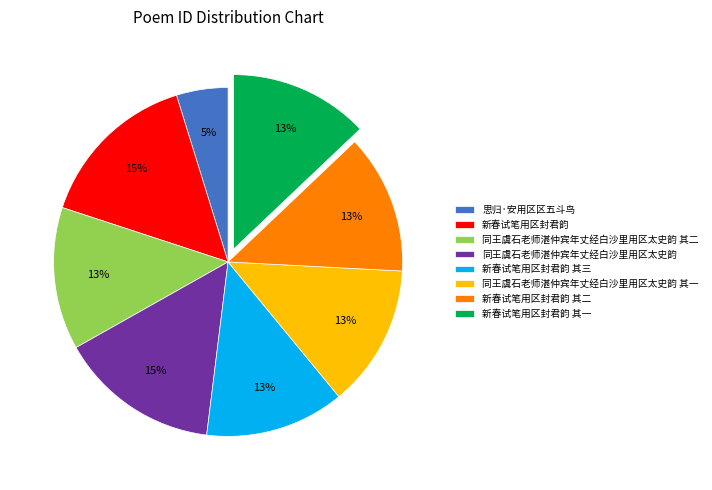

To the nearest percent, what percentage of the pie is 新春试笔用区封君韵 其三?

13%